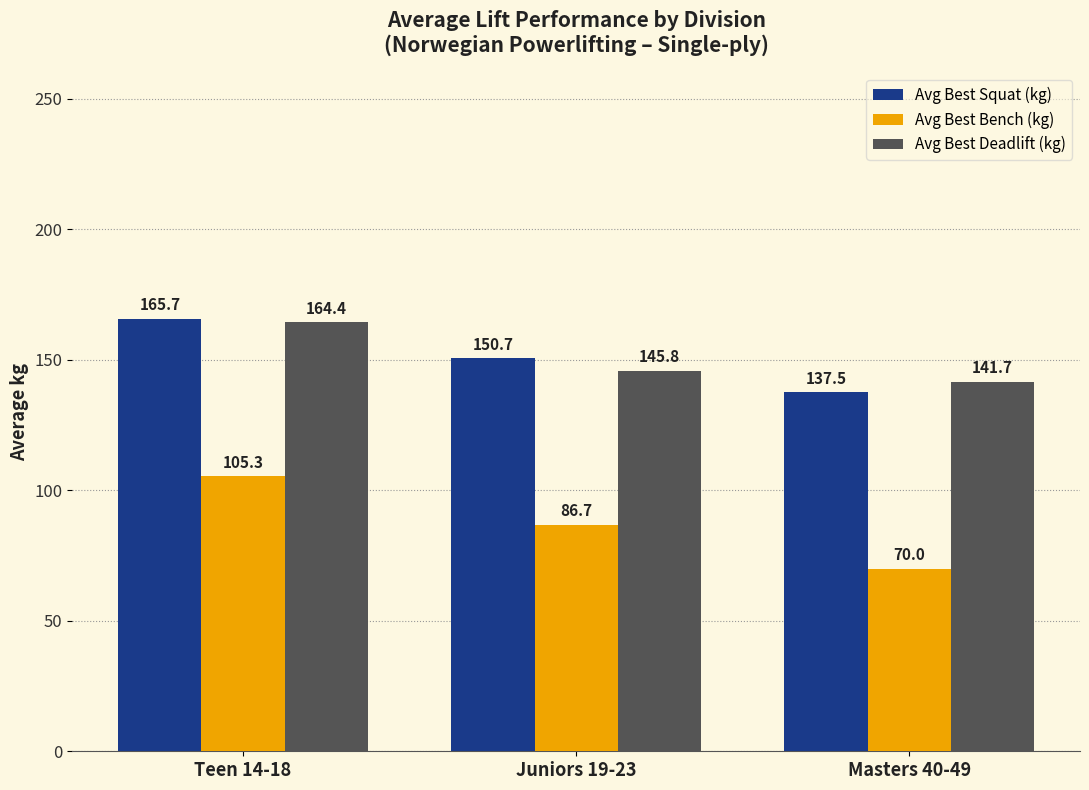

Where is Avg Best Squat (kg) nearest to the value 151?

Juniors 19-23